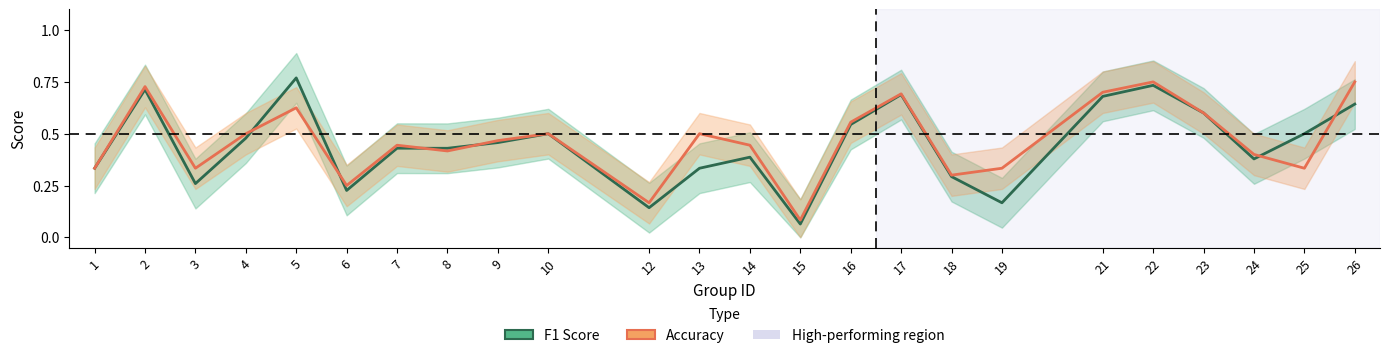

What is the difference between the f1_line values at 26 and 22?

0.1